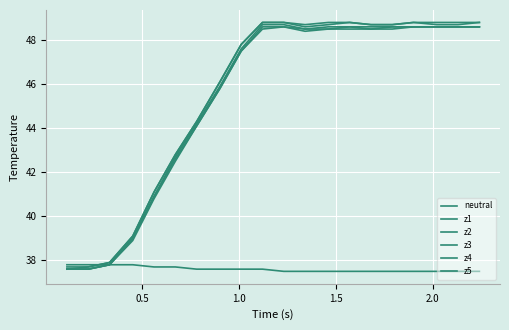

How many values in the z2 series are below 48?

9